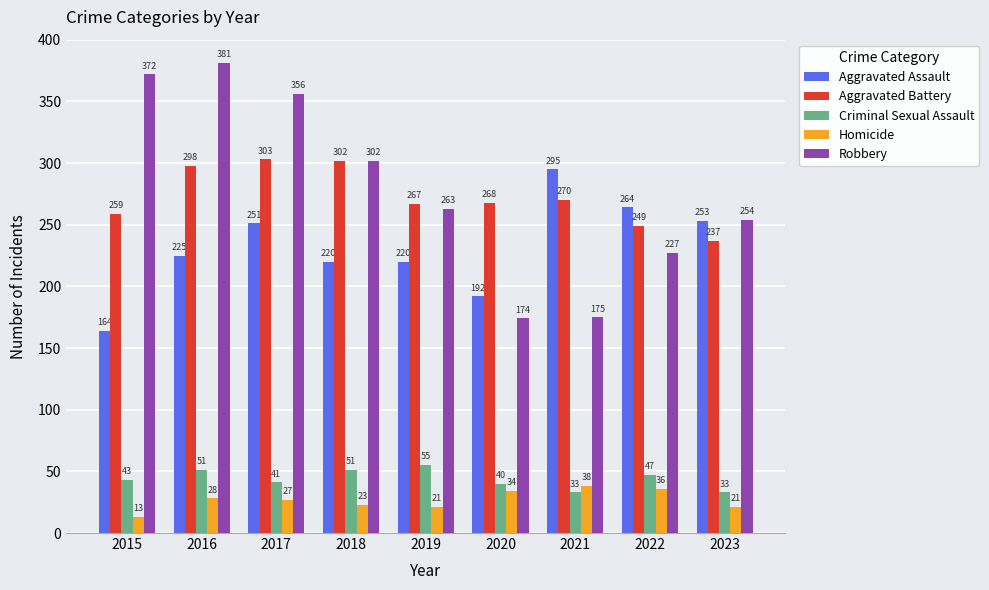

Reading left to right, what are all the values shown in this chart?

Aggravated Assault: 2015=164	2016=225	2017=251	2018=220	2019=220	2020=192	2021=295	2022=264	2023=253
Aggravated Battery: 2015=259	2016=298	2017=303	2018=302	2019=267	2020=268	2021=270	2022=249	2023=237
Criminal Sexual Assault: 2015=43	2016=51	2017=41	2018=51	2019=55	2020=40	2021=33	2022=47	2023=33
Homicide: 2015=13	2016=28	2017=27	2018=23	2019=21	2020=34	2021=38	2022=36	2023=21
Robbery: 2015=372	2016=381	2017=356	2018=302	2019=263	2020=174	2021=175	2022=227	2023=254